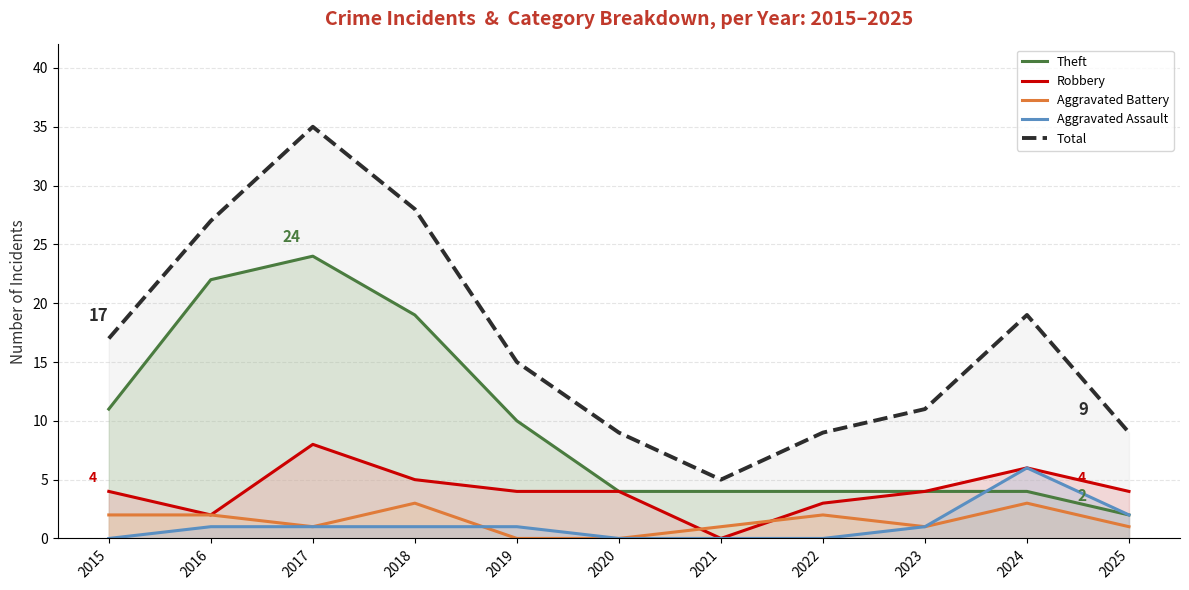

What is the difference between the Theft values at 2017 and 2023?

20